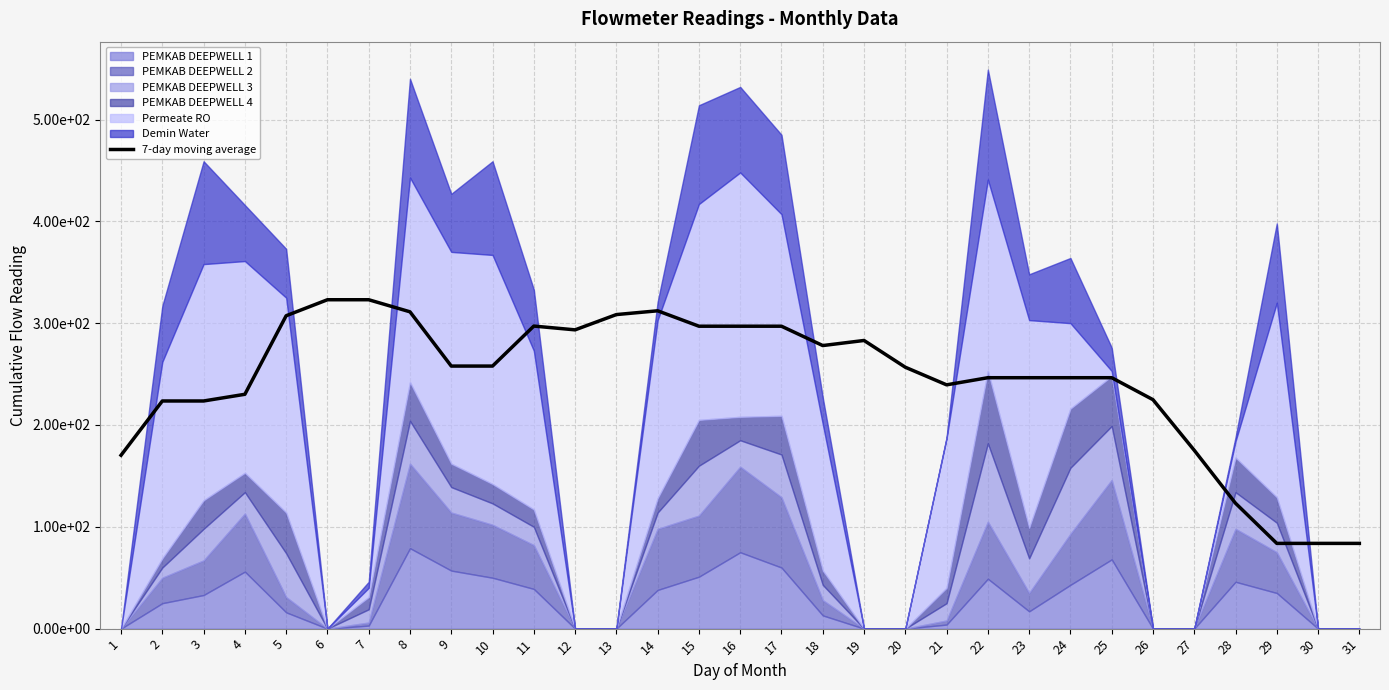

How many lines are shown in the chart?

1